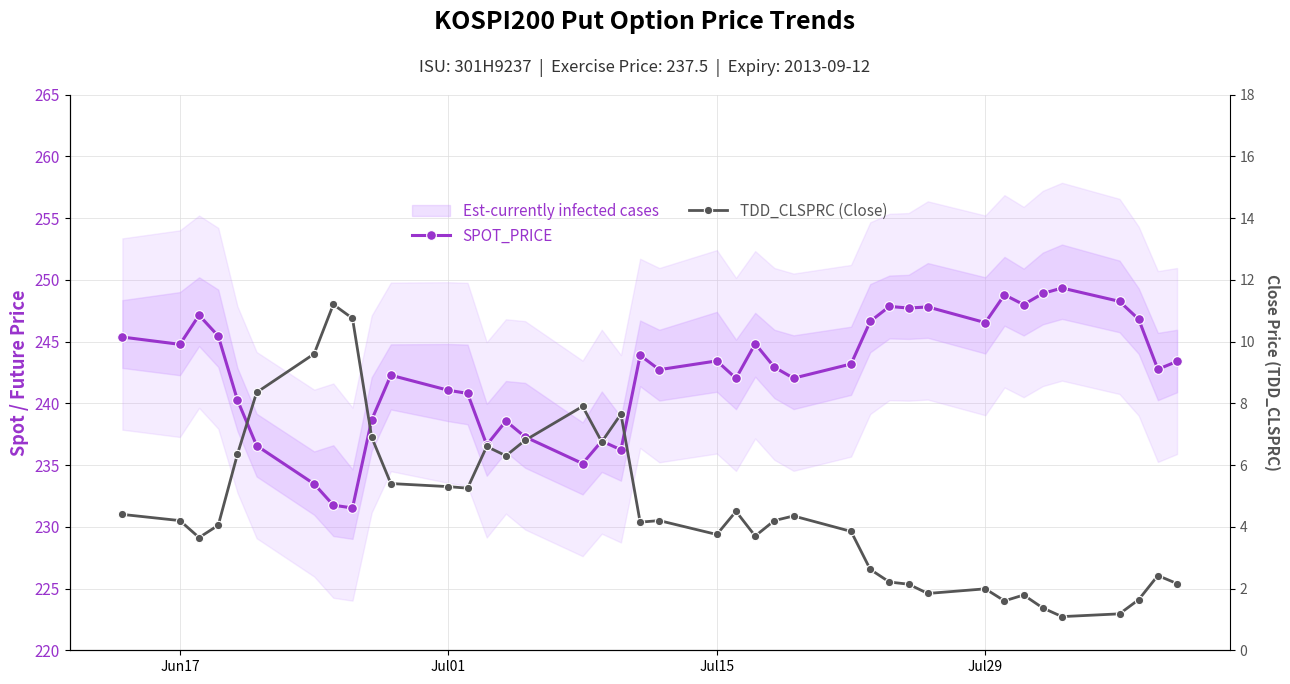

Which series has the largest total across all categories?

SPOT_PRICE